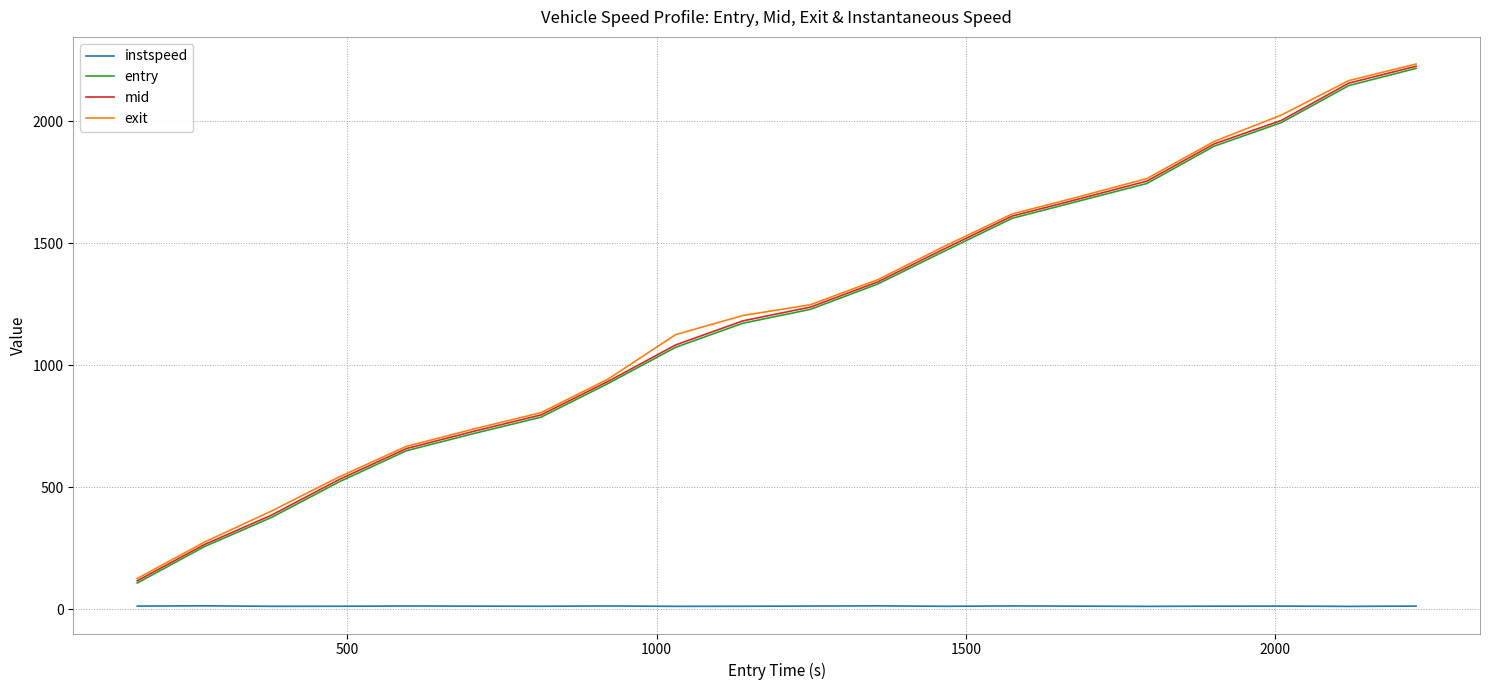

True or false: exit and instspeed intersect in this chart.

False